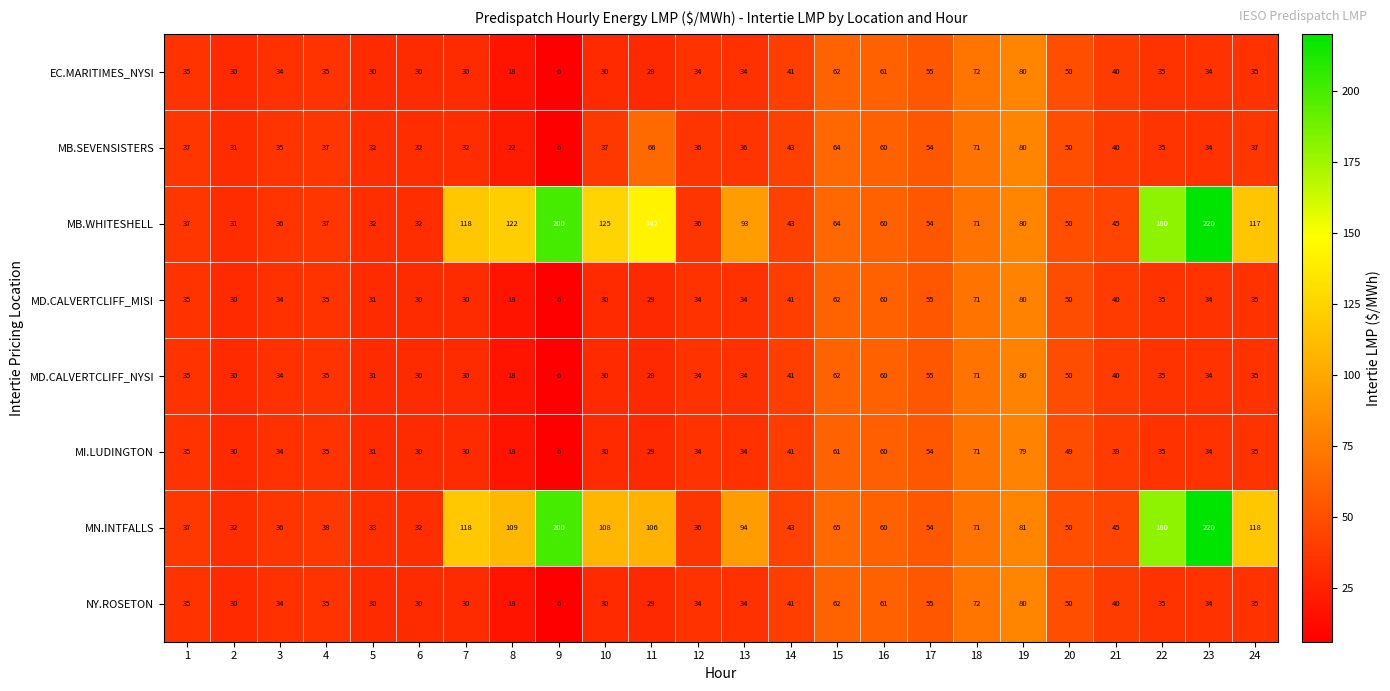

Which series has the largest range (max minus min)?

MB.WHITESHELL